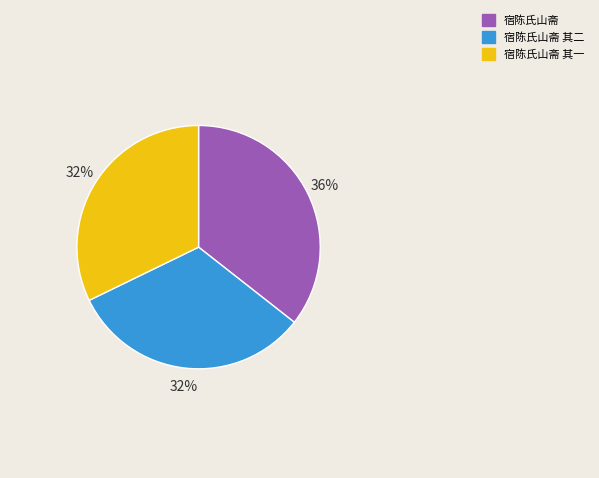

To the nearest percent, what is the average slice percentage?

33%